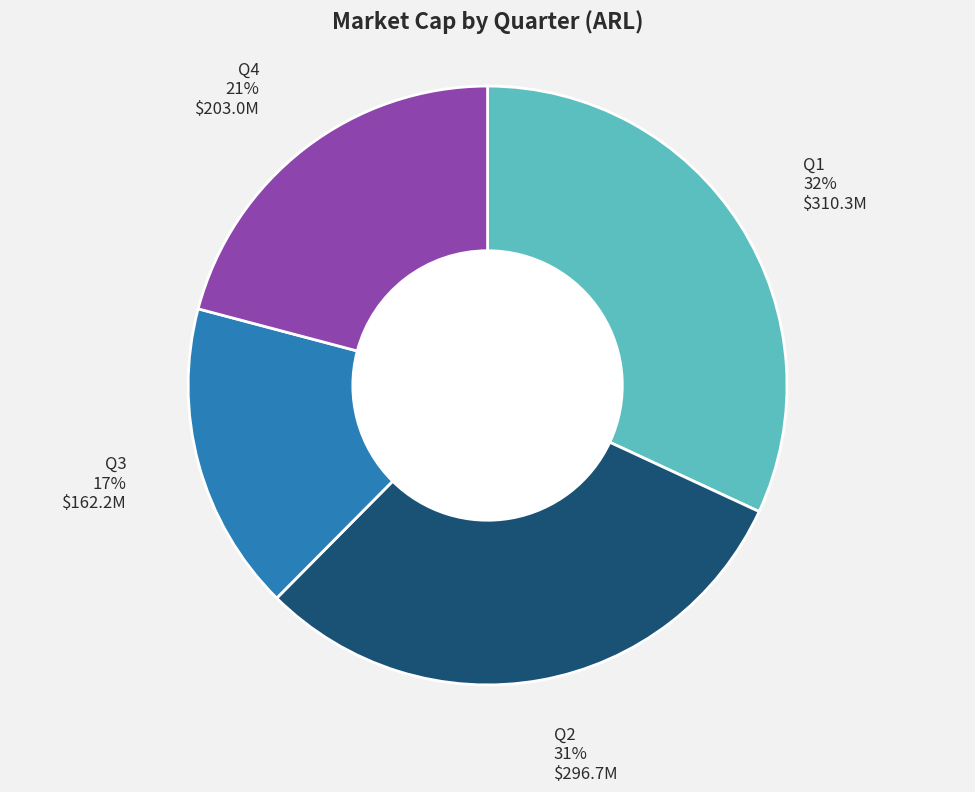

What is the smallest slice in the pie chart?

Q3